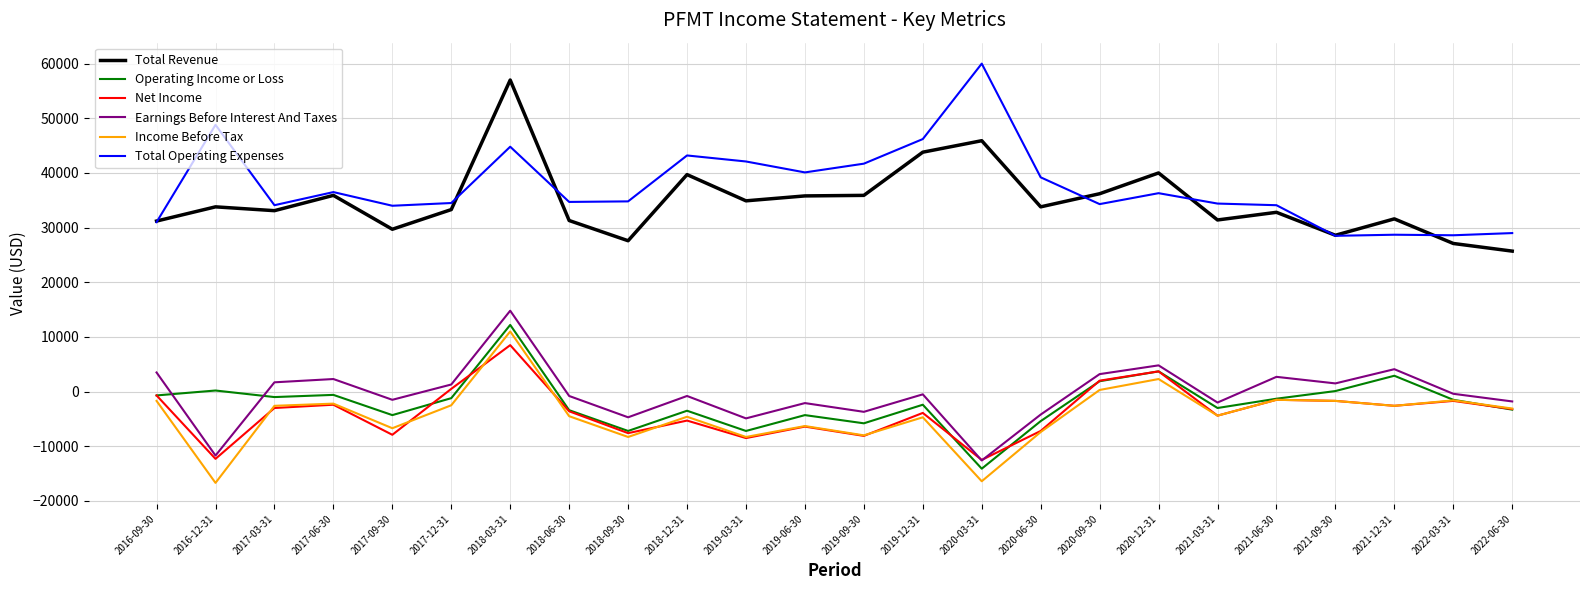

How many lines are shown in the chart?

6